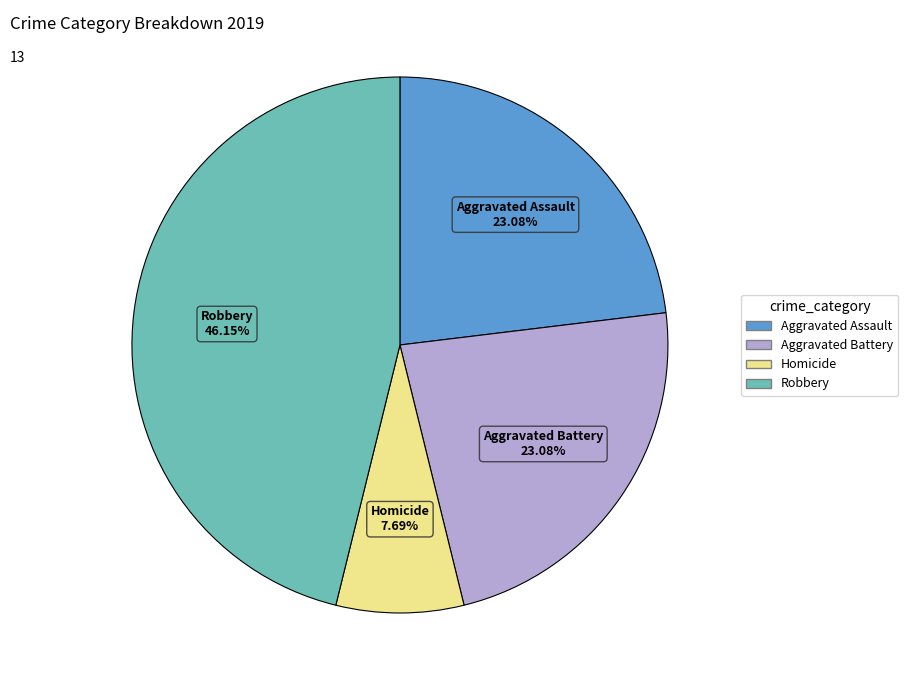

Is there a majority slice in this chart?

No